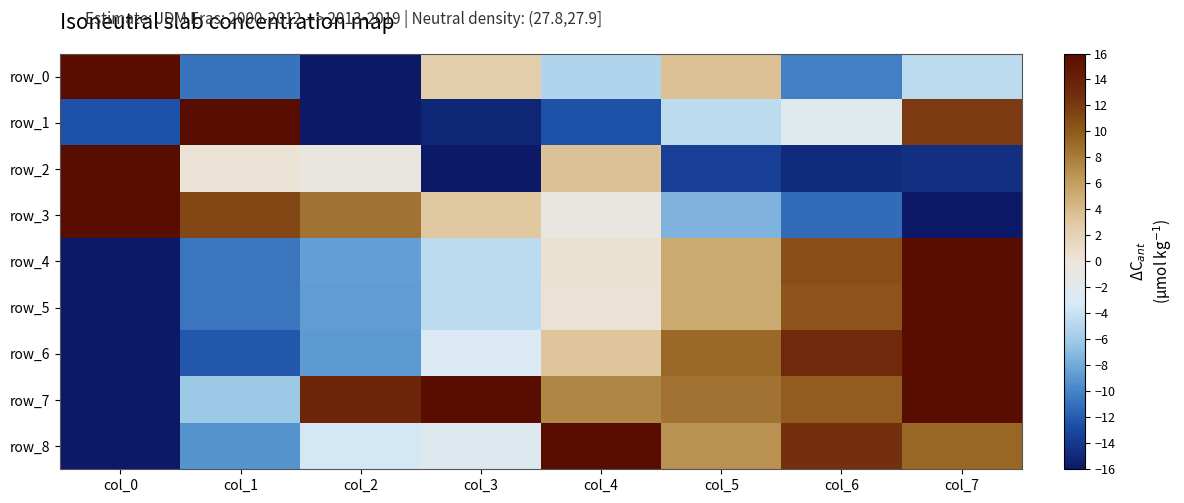

Reading left to right, extract all data points from this chart.

row_0: col_0=16.0	col_1=-10.8	col_2=-16.0	col_3=2.5	col_4=-5.2	col_5=3.5	col_6=-10.2	col_7=-4.6
row_1: col_0=-12.4	col_1=16.0	col_2=-16.0	col_3=-15.1	col_4=-12.4	col_5=-4.5	col_6=-2.2	col_7=11.9
row_2: col_0=16.0	col_1=0.2	col_2=-0.6	col_3=-16.0	col_4=3.6	col_5=-13.6	col_6=-14.8	col_7=-14.6
row_3: col_0=16.0	col_1=11.2	col_2=8.5	col_3=3.1	col_4=-0.7	col_5=-7.5	col_6=-11.2	col_7=-16.0
row_4: col_0=-16.0	col_1=-10.6	col_2=-8.6	col_3=-4.5	col_4=0.4	col_5=5.2	col_6=10.6	col_7=16.0
row_5: col_0=-16.0	col_1=-10.7	col_2=-8.6	col_3=-4.6	col_4=0.3	col_5=5.2	col_6=10.3	col_7=16.0
row_6: col_0=-16.0	col_1=-12.2	col_2=-8.9	col_3=-2.8	col_4=3.3	col_5=9.0	col_6=13.1	col_7=16.0
row_7: col_0=-16.0	col_1=-6.2	col_2=13.5	col_3=16.0	col_4=7.4	col_5=8.6	col_6=9.8	col_7=16.0
row_8: col_0=-16.0	col_1=-9.1	col_2=-3.4	col_3=-2.3	col_4=16.0	col_5=6.9	col_6=12.6	col_7=9.1